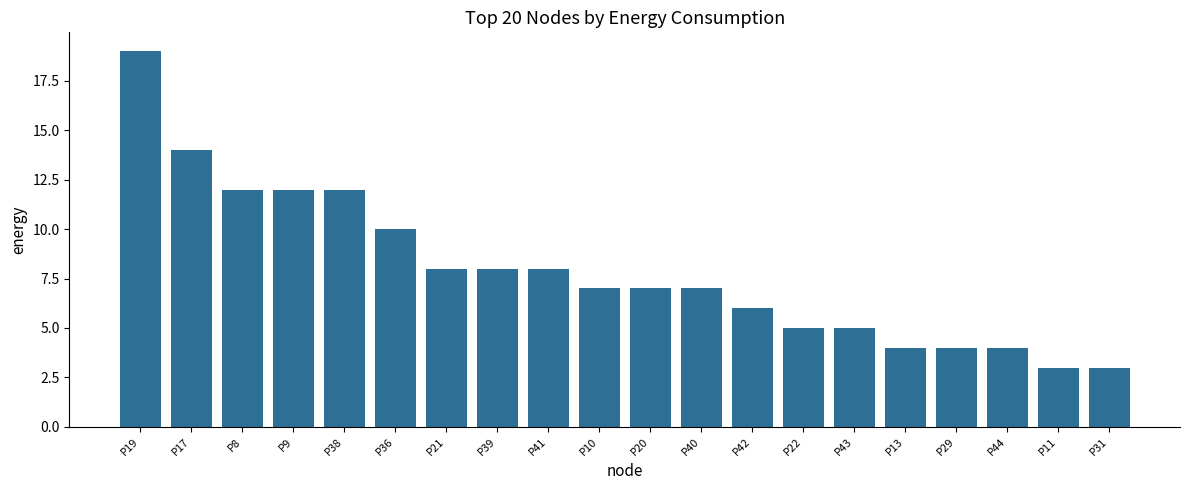

Approximately how many times larger is the value at P21 compared to P17?

0.6